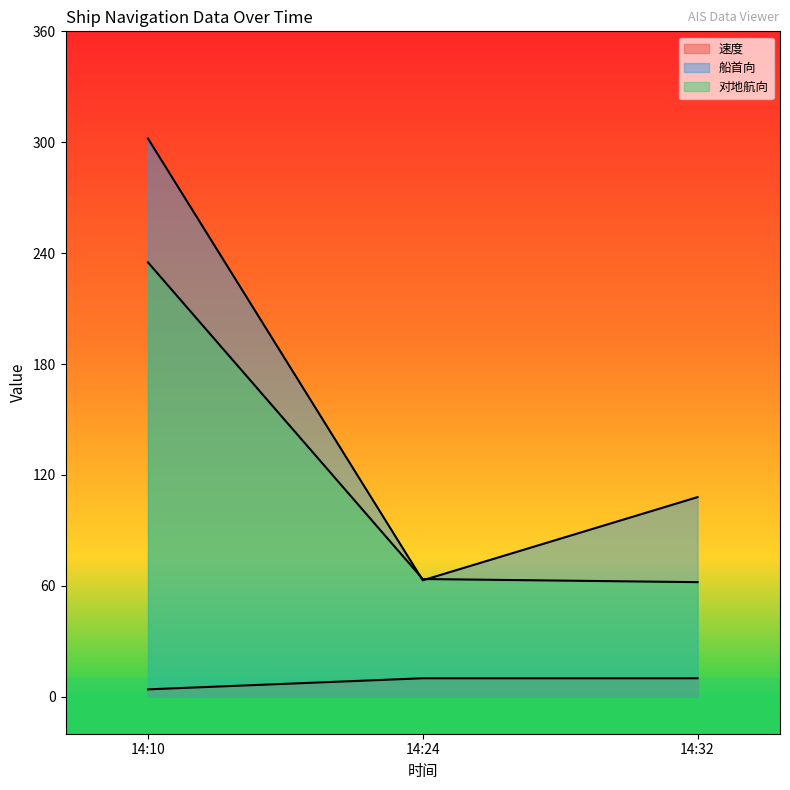

List the series in order of their peak value, highest first.

船首向, 对地航向, 速度